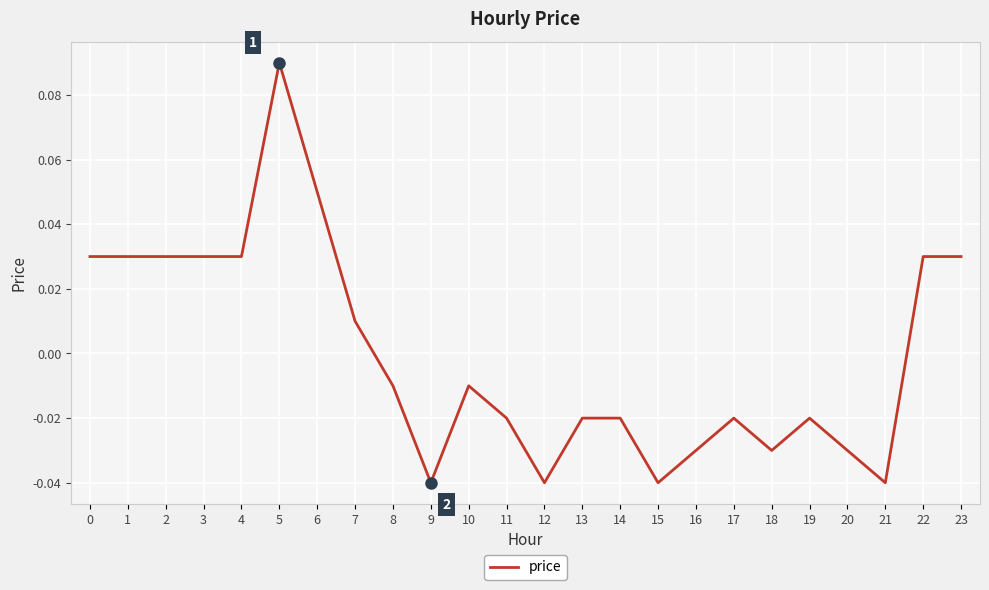

Between 7 and 15, which is larger?

7